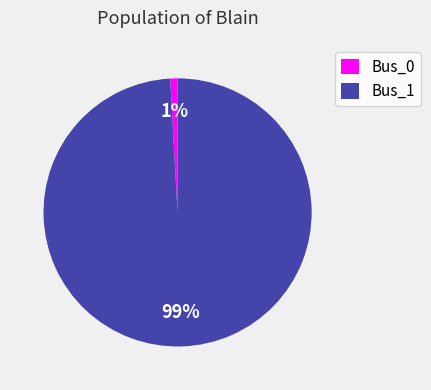

How many slices are in this pie chart?

2